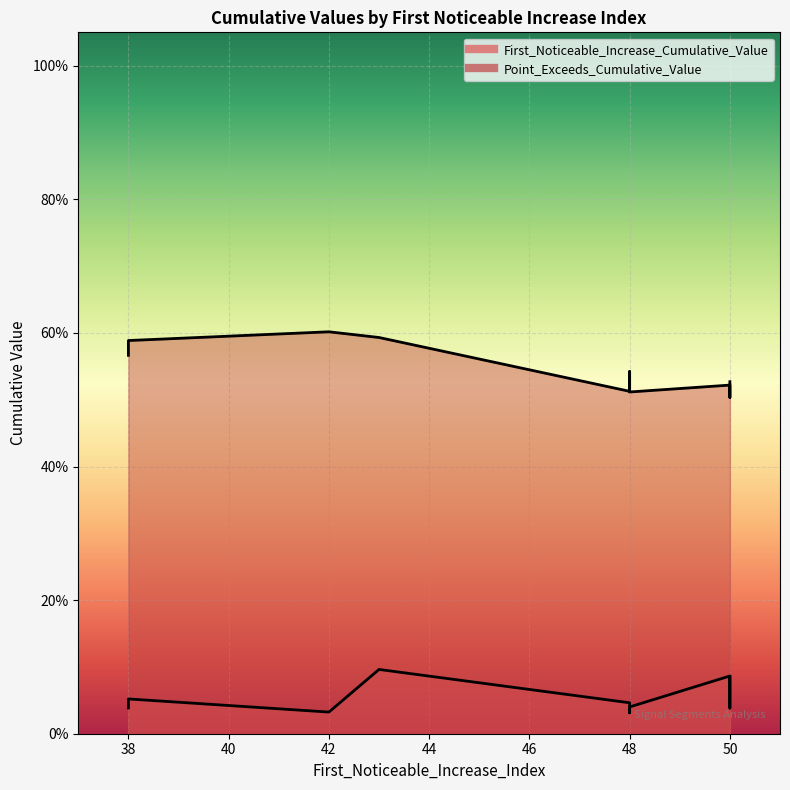

What is the difference between the highest and lowest values at 42?

0.6